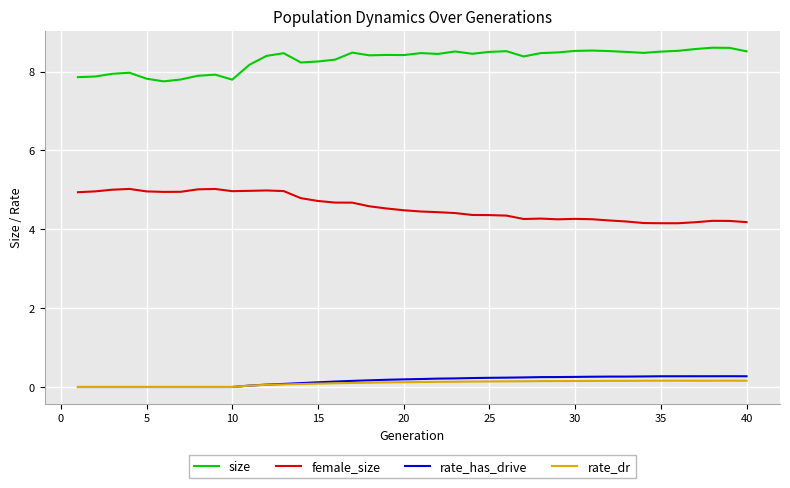

Which series has the largest total across all categories?

size